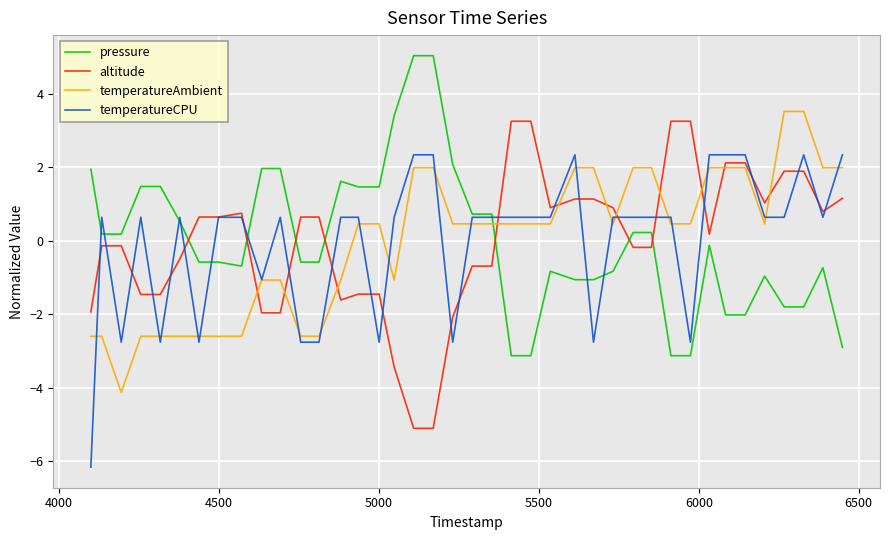

What is the lowest value of the altitude series?

-5.1